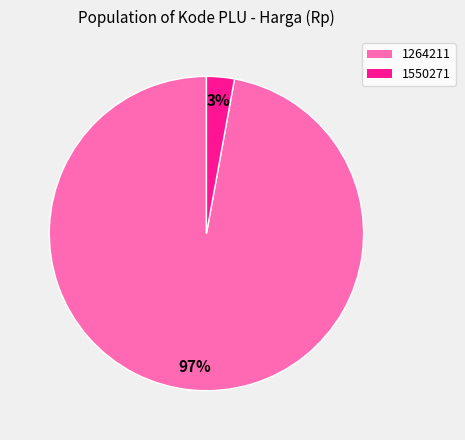

Is it true that 1550271 is 9% of the pie?

False